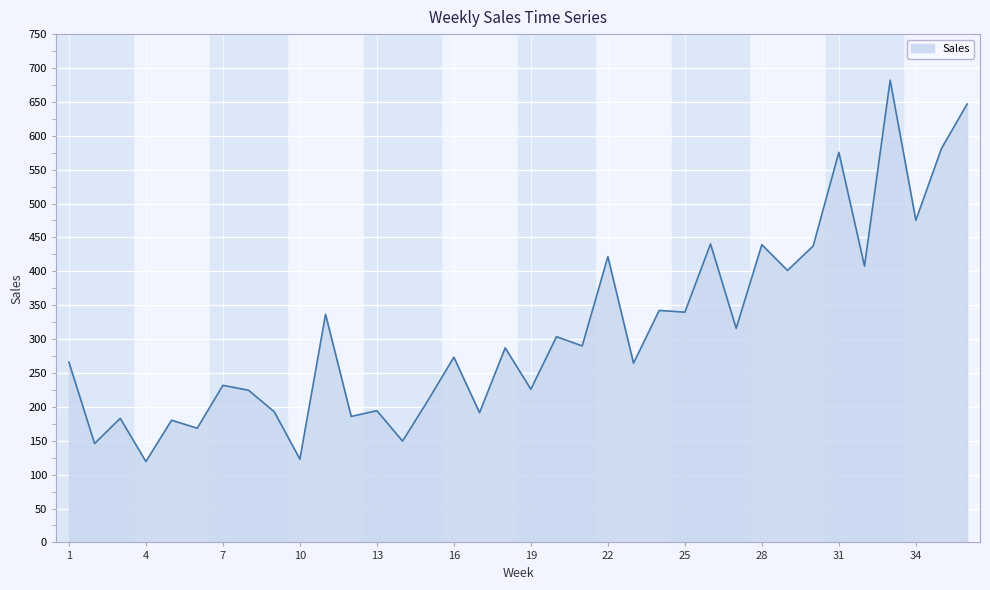

What is the sum of all values?

11253.6